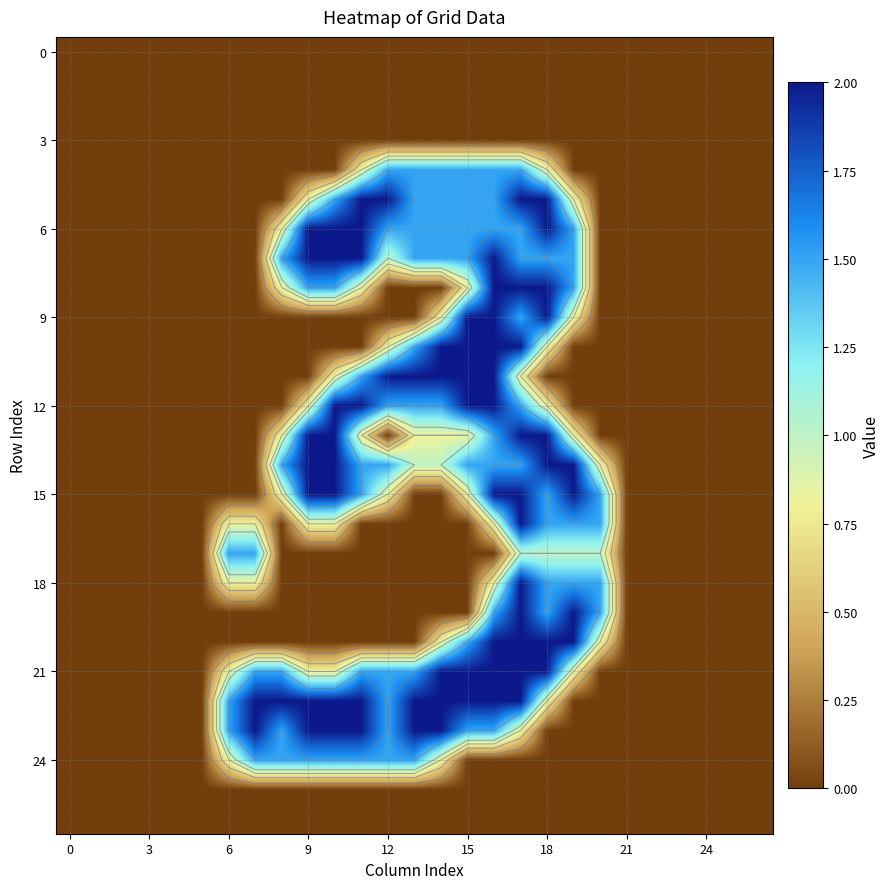

How many positive values does the 12 series have?

10